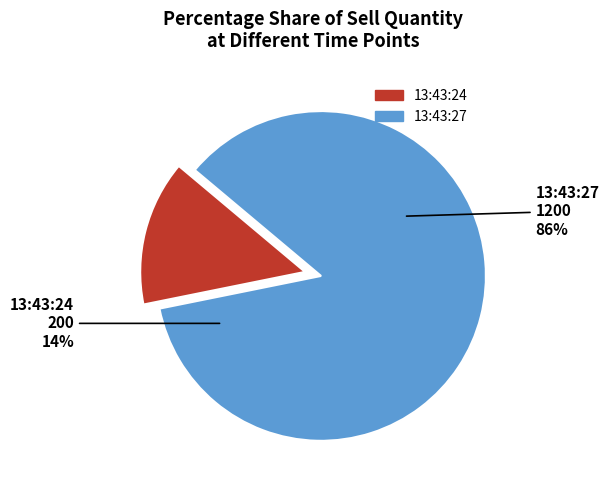

Does 13:43:27 account for over 50% of the chart?

Yes